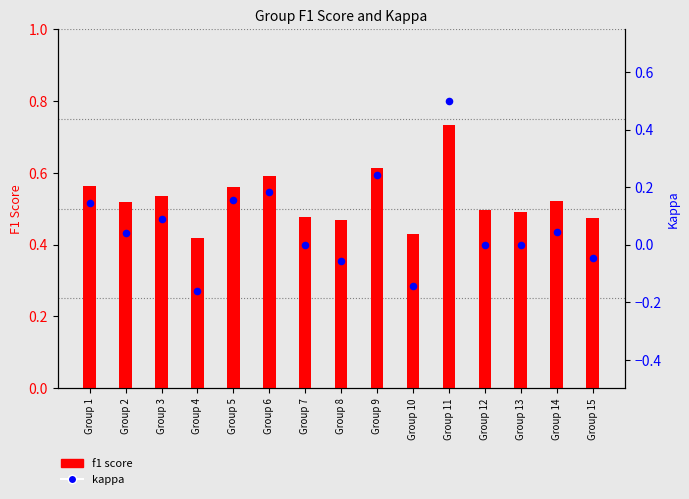

Which series has the largest total across all categories?

f1 score